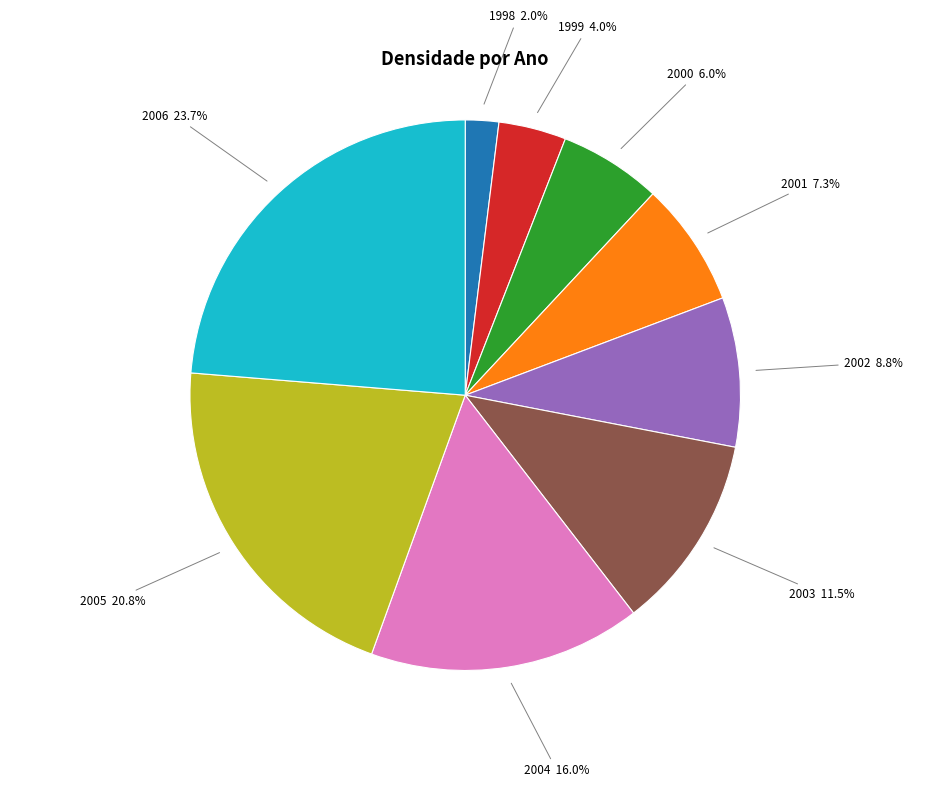

Does any single category account for the majority?

No